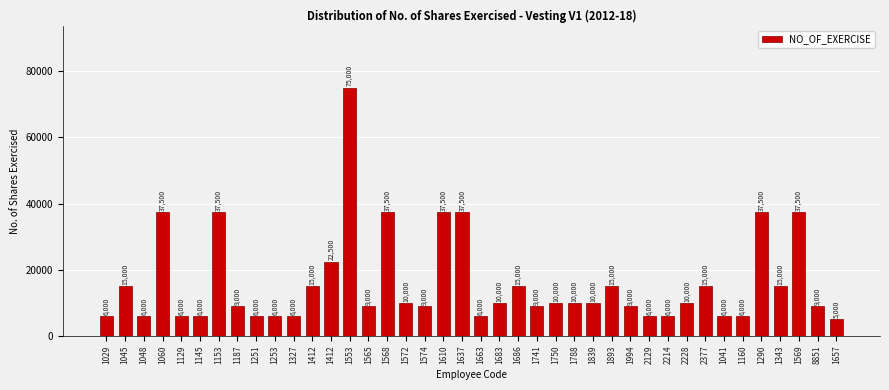

How many bars are there in total?

40